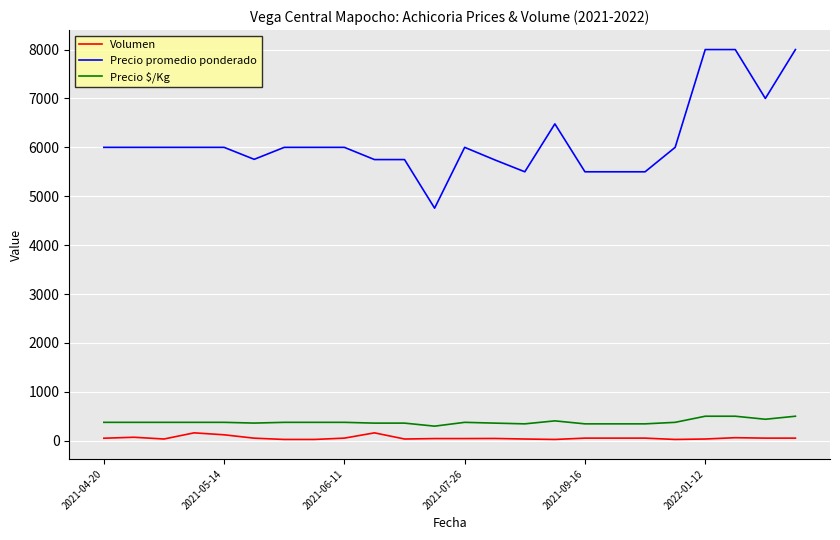

What is the difference between the maximum and minimum values in the Precio $/Kg series?

203